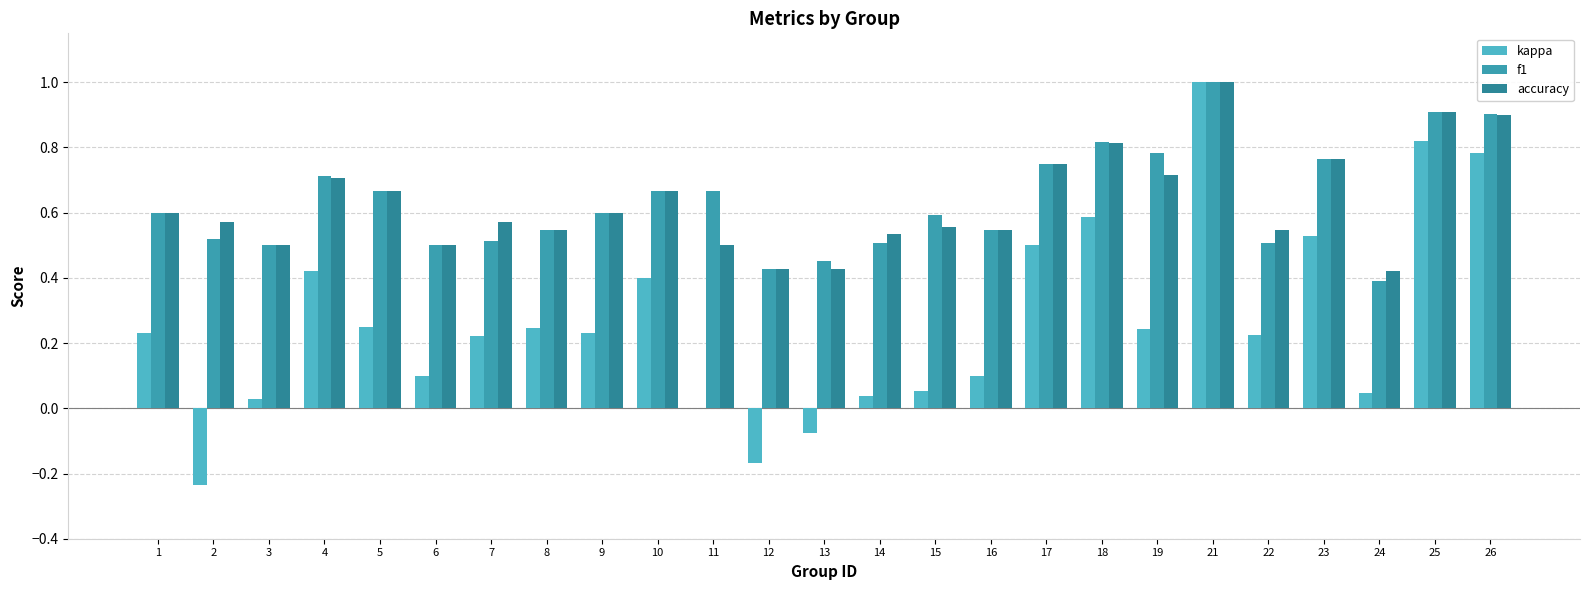

What is the value of the f1 bar at the 2nd from the left?

0.5